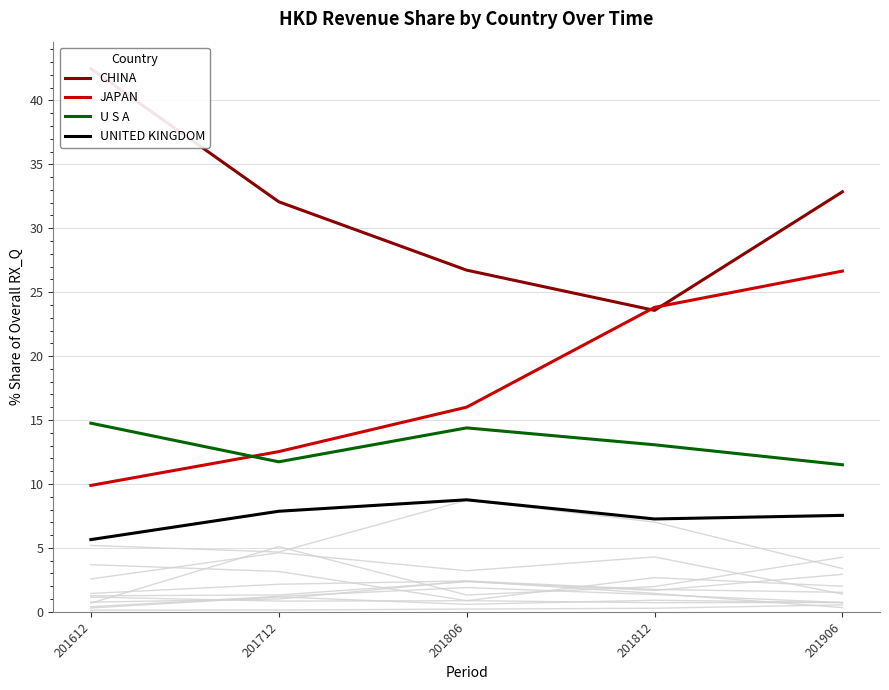

True or false: CHINA and U S A intersect in this chart.

False